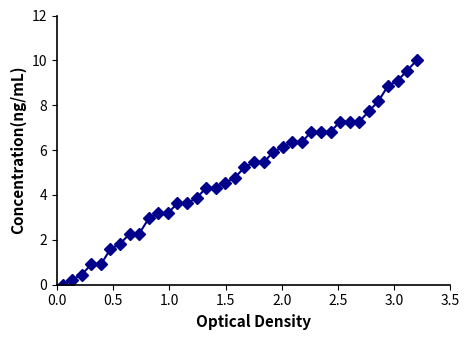

What is the sum of all values?

185.5